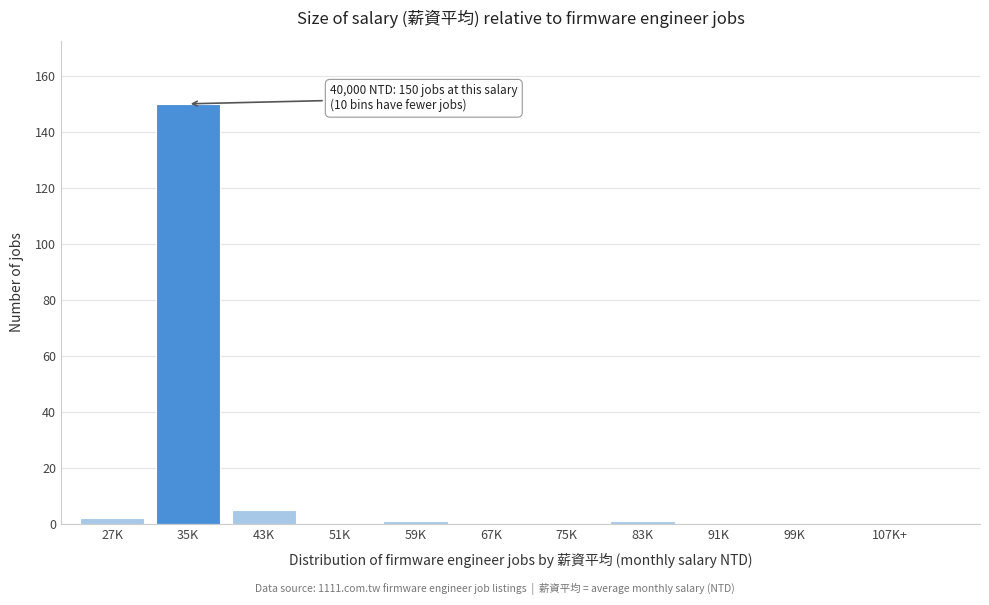

Reading right to left, list all the values displayed in this chart.

107K+=0	99K=0	91K=0	83K=1	75K=0	67K=0	59K=1	51K=0	43K=5	35K=150	27K=2